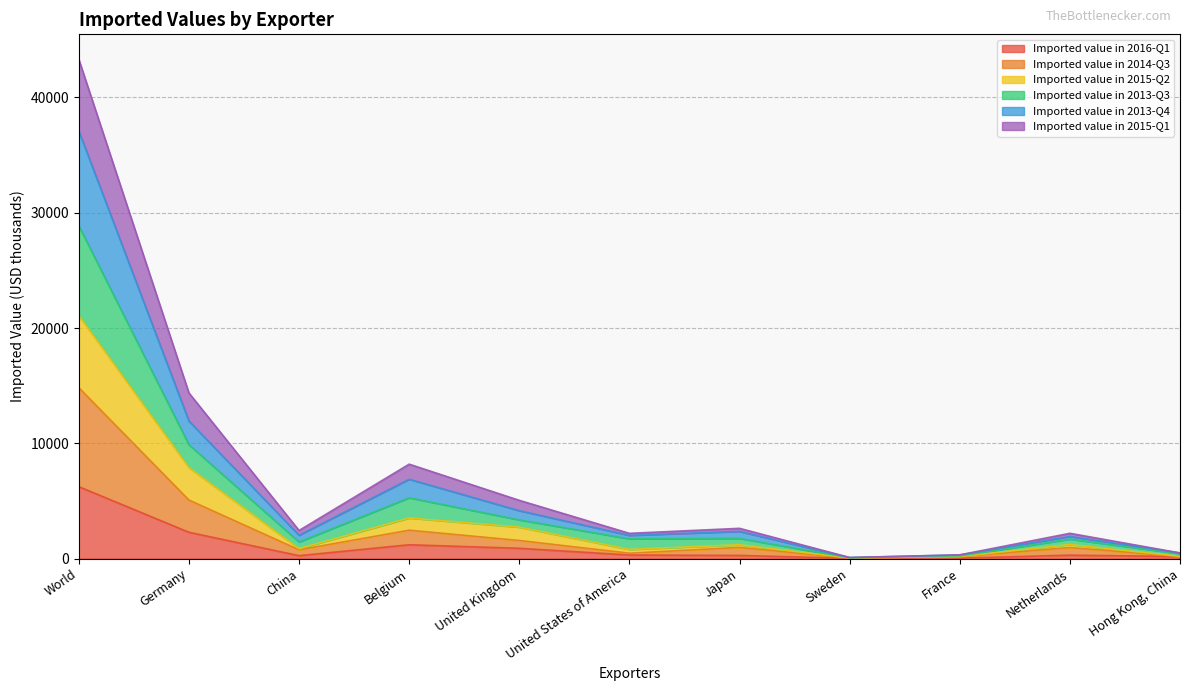

At which category does Imported value in 2013-Q3 reach its first local peak?

Belgium